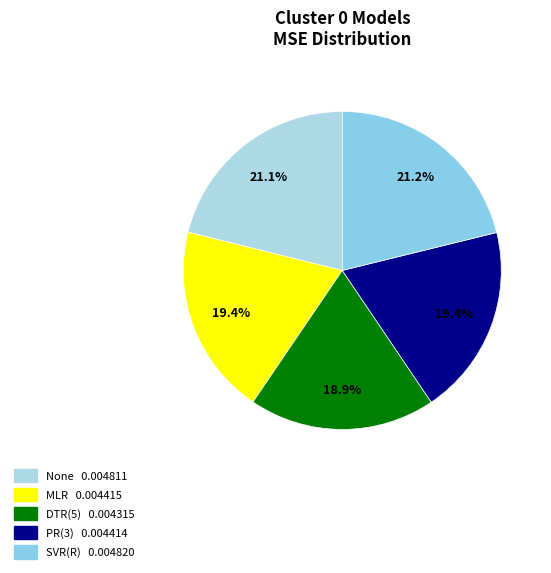

Rank the categories by value from lowest to highest.

DTR(5), PR(3), MLR, None, SVR(R)